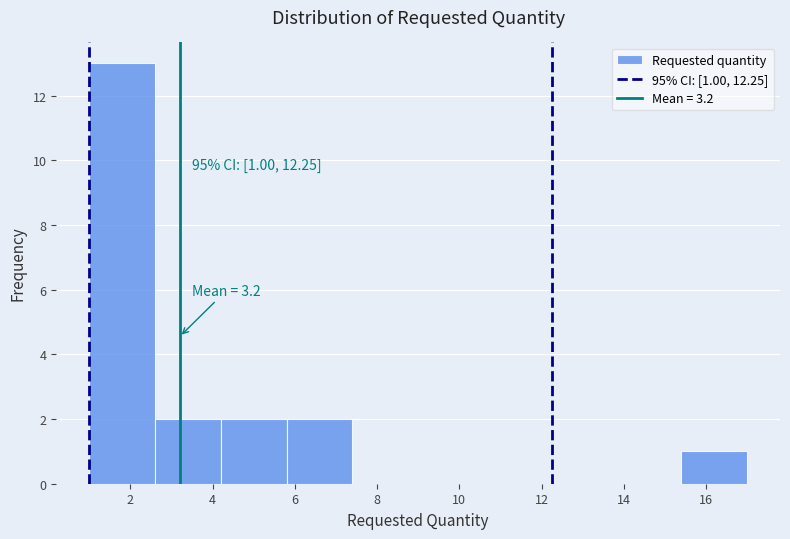

Over which range of the x-axis is the bar tallest?

1.0 to 2.6